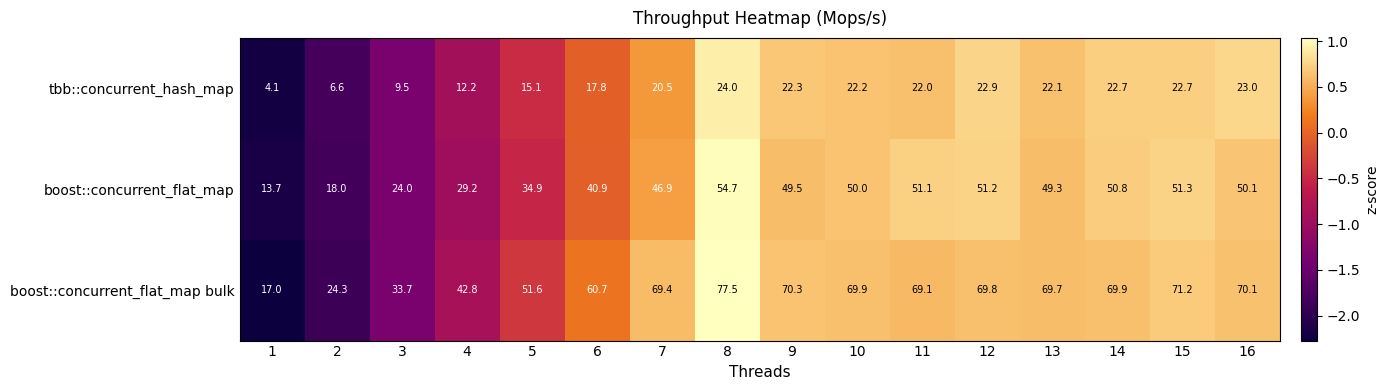

True or false: tbb::concurrent_hash_map has a value of 22.7 at 15.

True